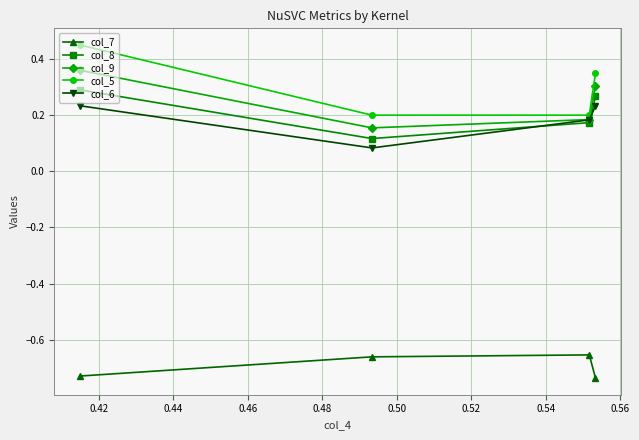

True or false: col_8 and col_5 intersect in this chart.

False